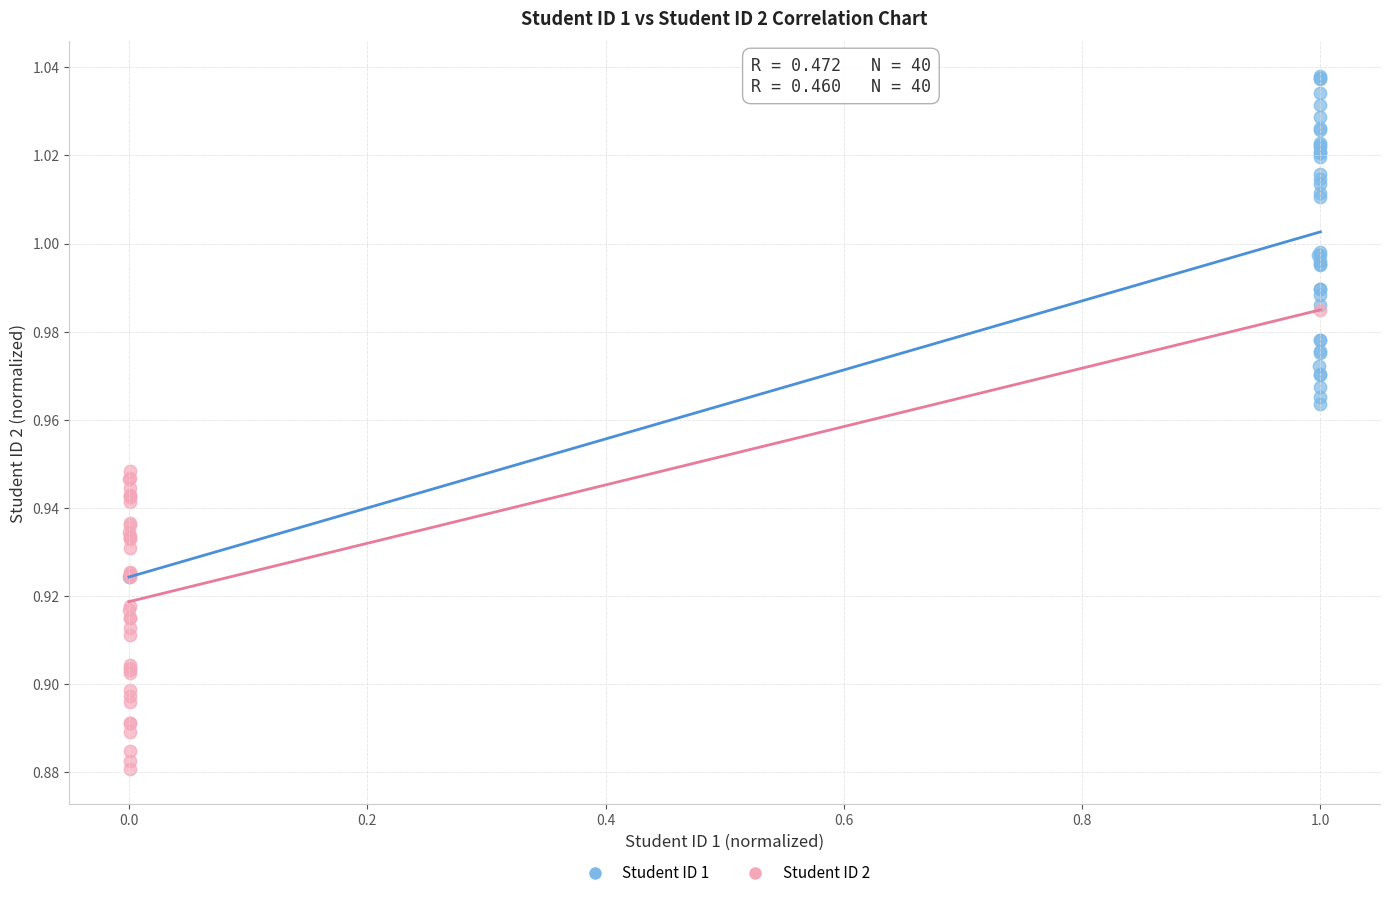

Which series contains the highest Y value?

Student ID 1